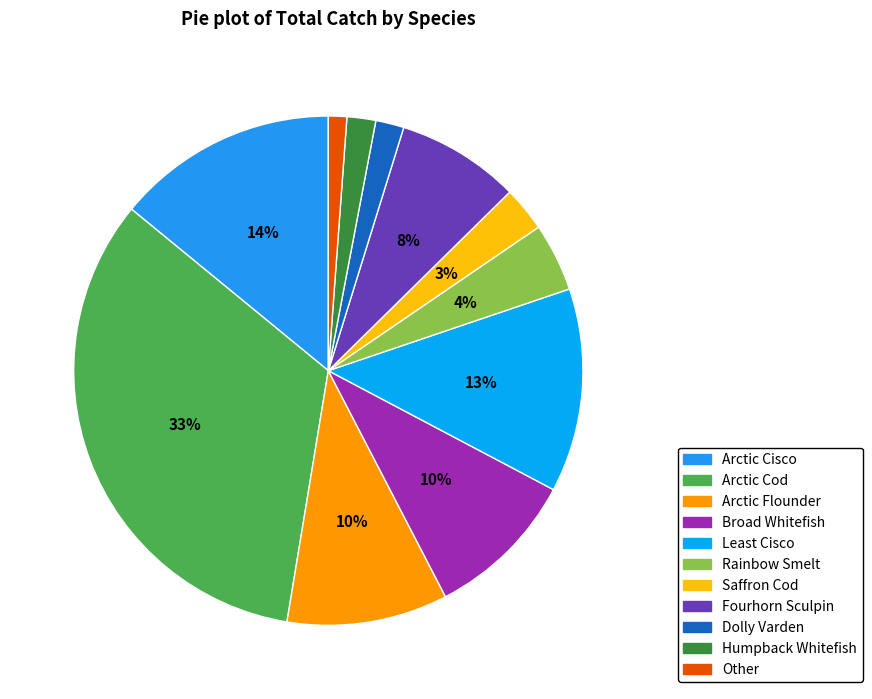

Count the number of slices in the pie.

11